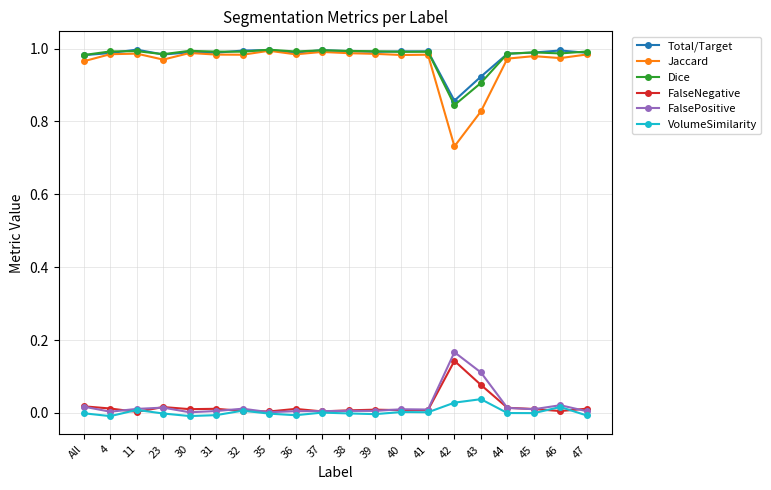

Where is Dice nearest to the value 0?

42